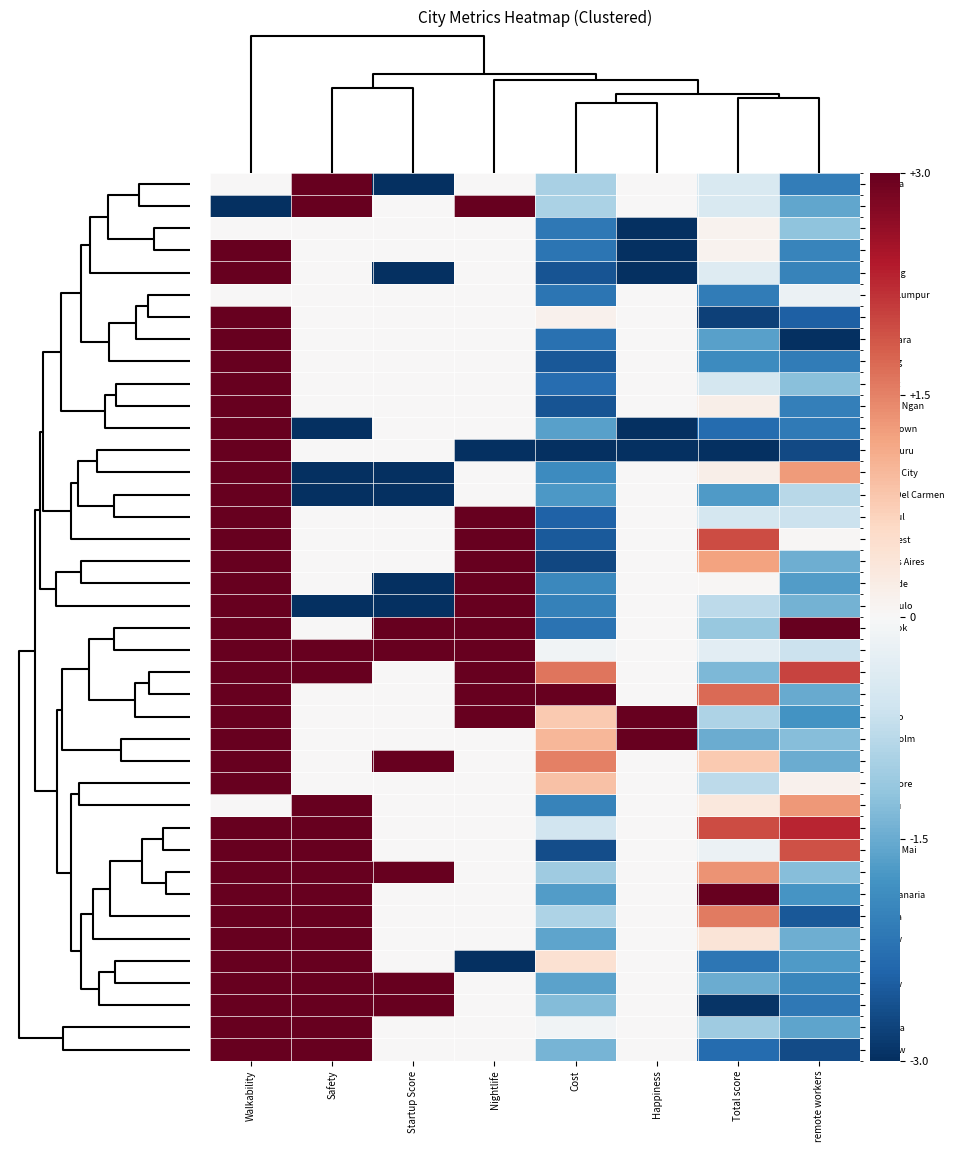

How many series are shown in this chart?

40